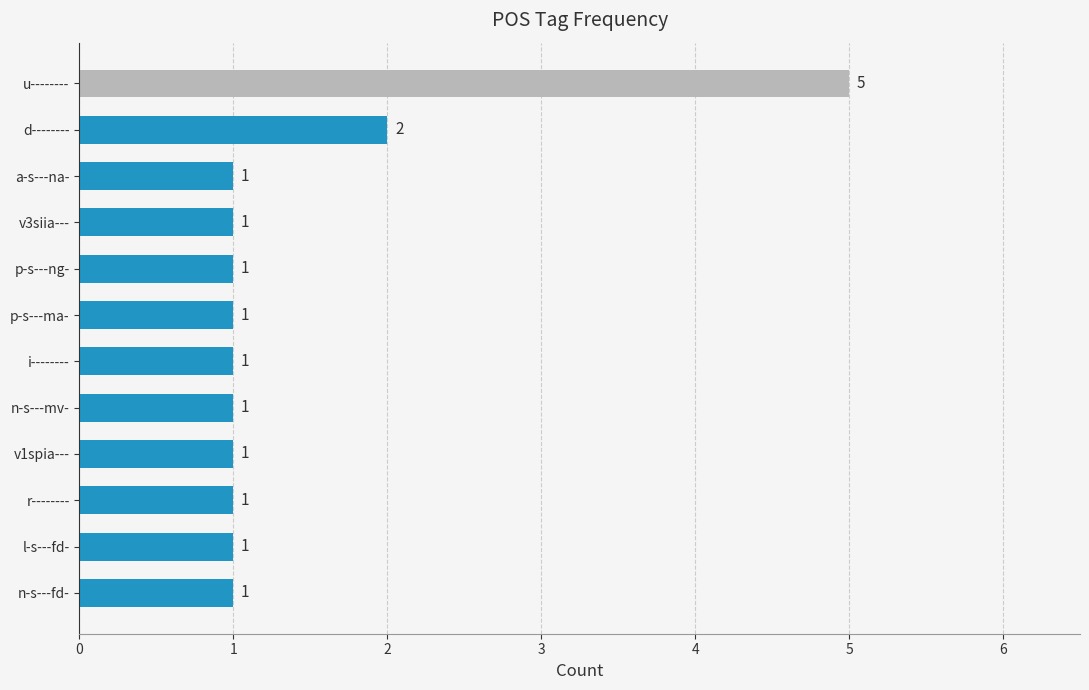

What is the change in value from i-------- to d--------?

+1